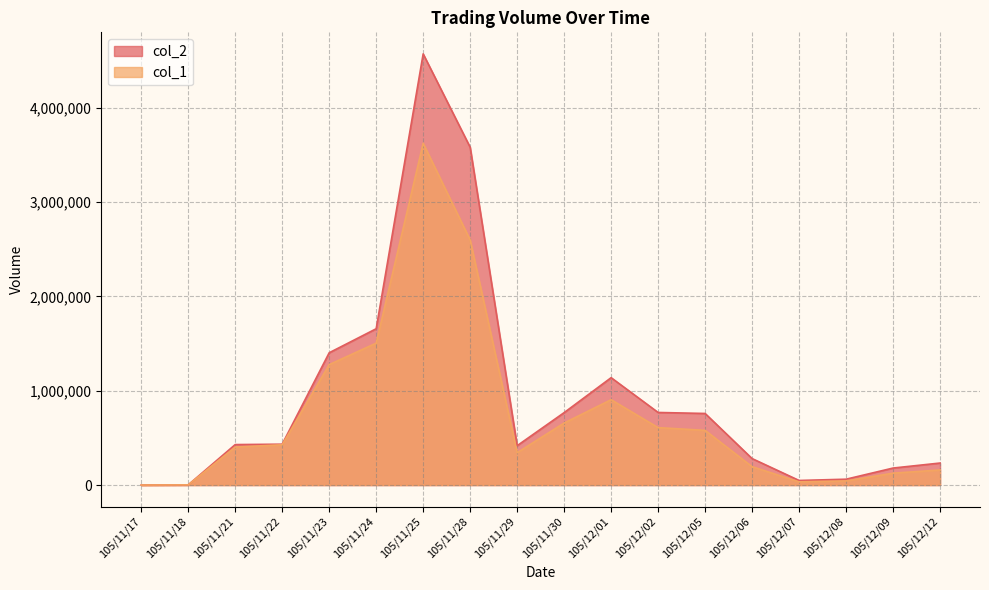

At how many categories does at least one series exceed 3777343?

1